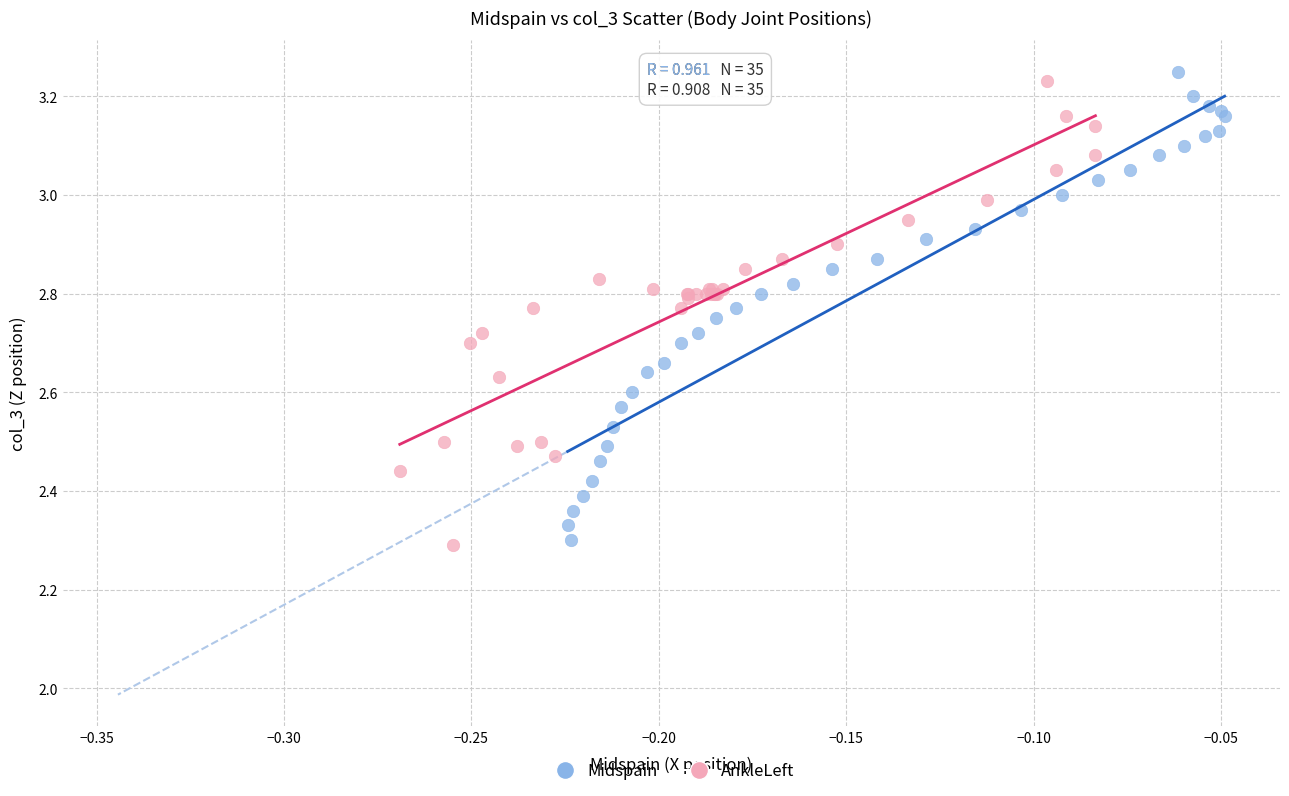

Which series has the widest spread of Y values?

Midspain